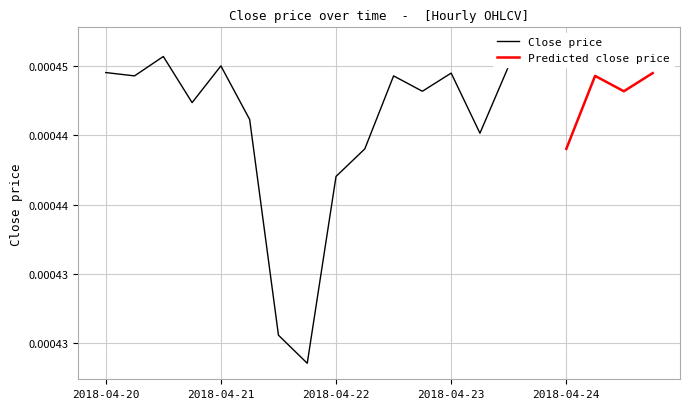

What position from the left is 2018-04-23 18:00:00?

16